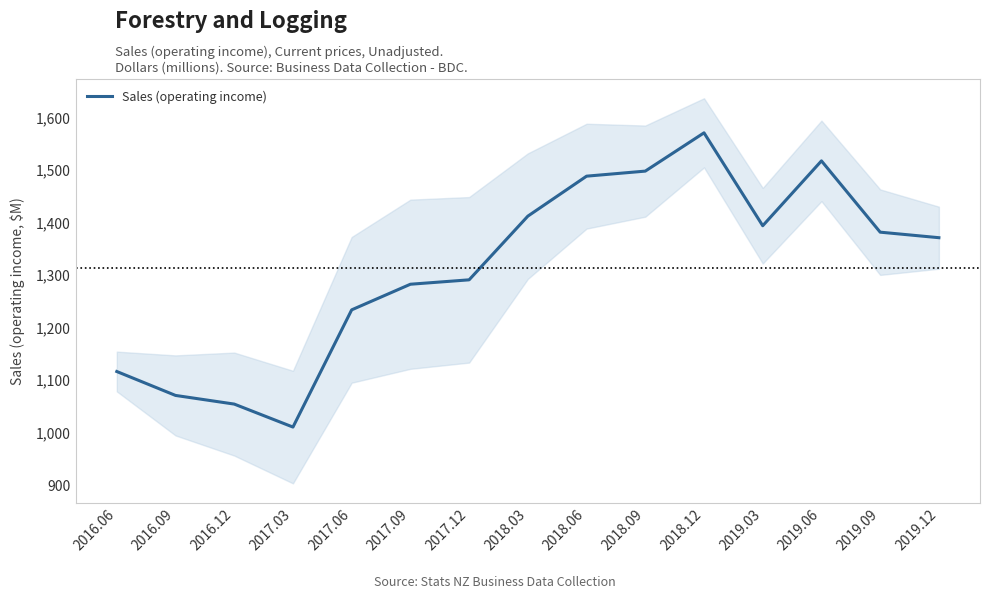

What is the smallest value displayed?

1010.7